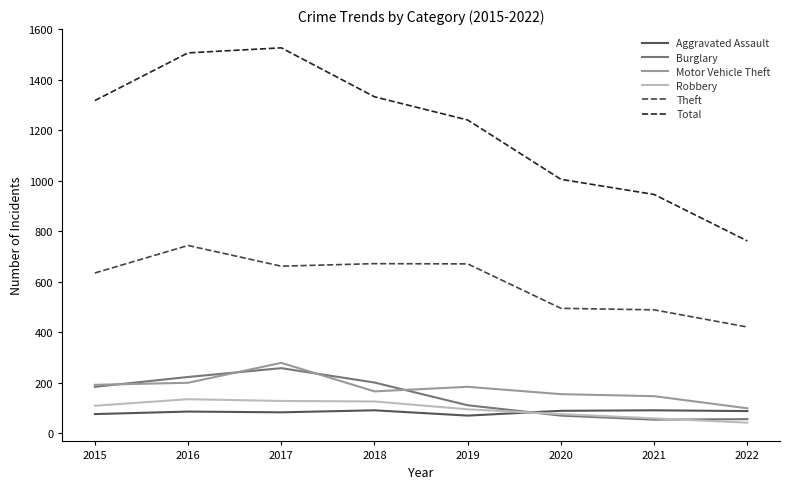

Which series ends up on top after the final intersection of Robbery and Aggravated Assault?

Aggravated Assault